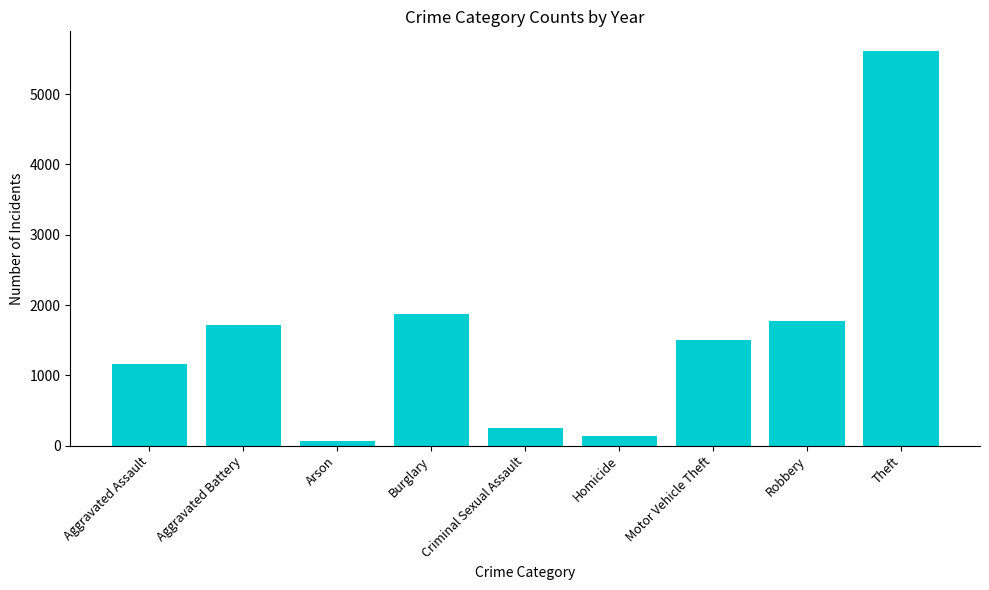

Read the value at Homicide, to the nearest 50.

150